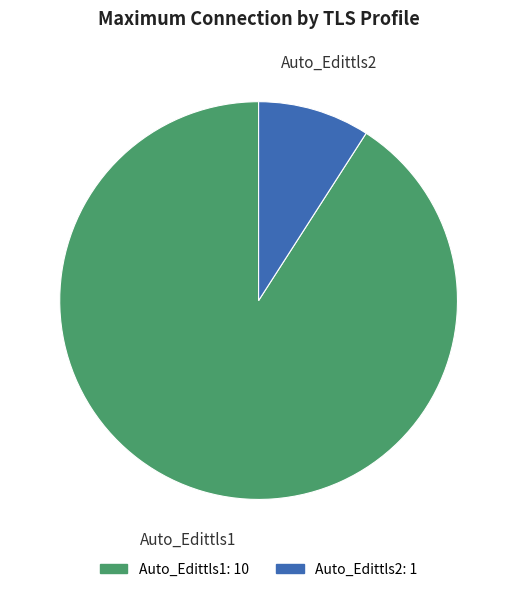

Is Auto_Edittls2 the majority of the pie?

No